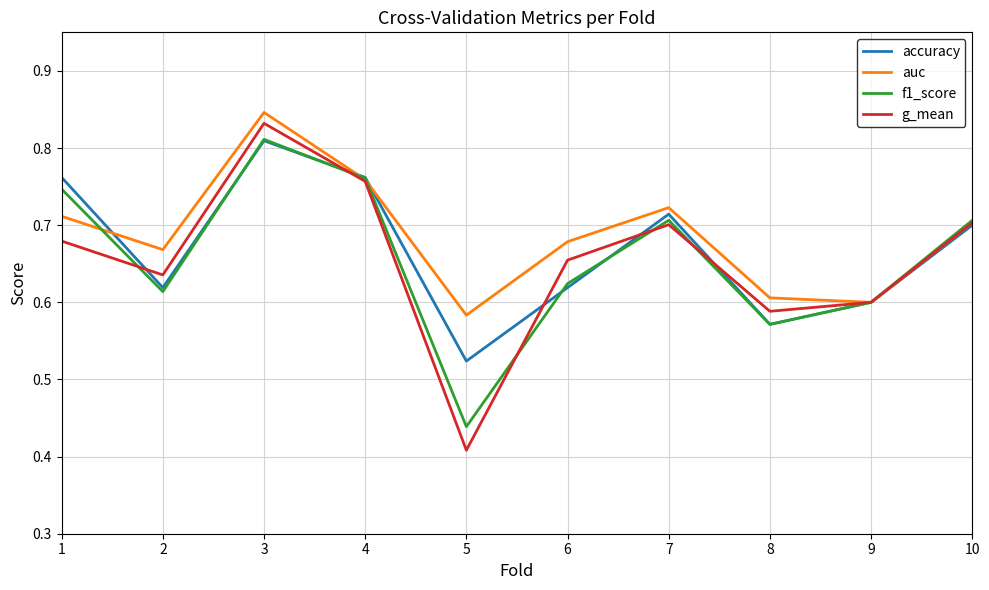

Where do auc and f1_score first cross each other?

1 and 2